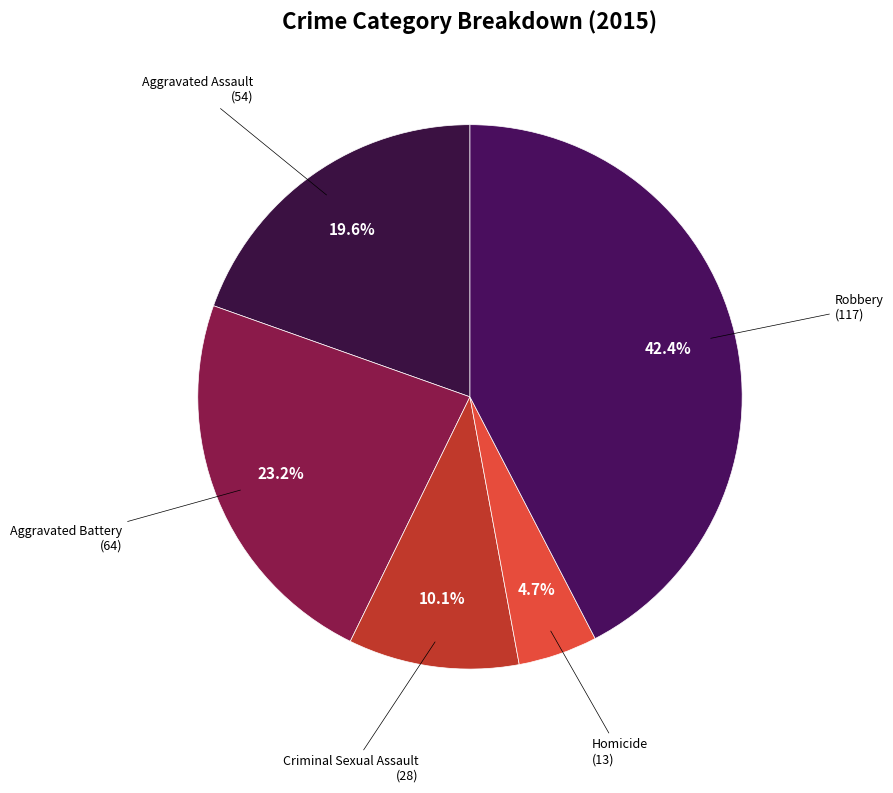

Count the number of slices in the pie.

5